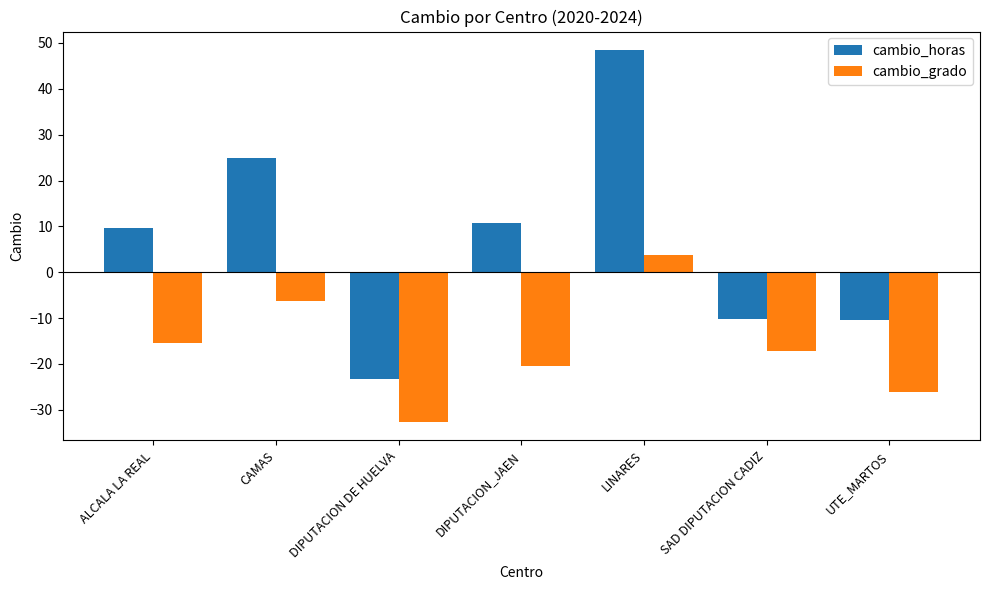

What is the difference between the maximum and minimum values in the cambio_horas series?

71.8